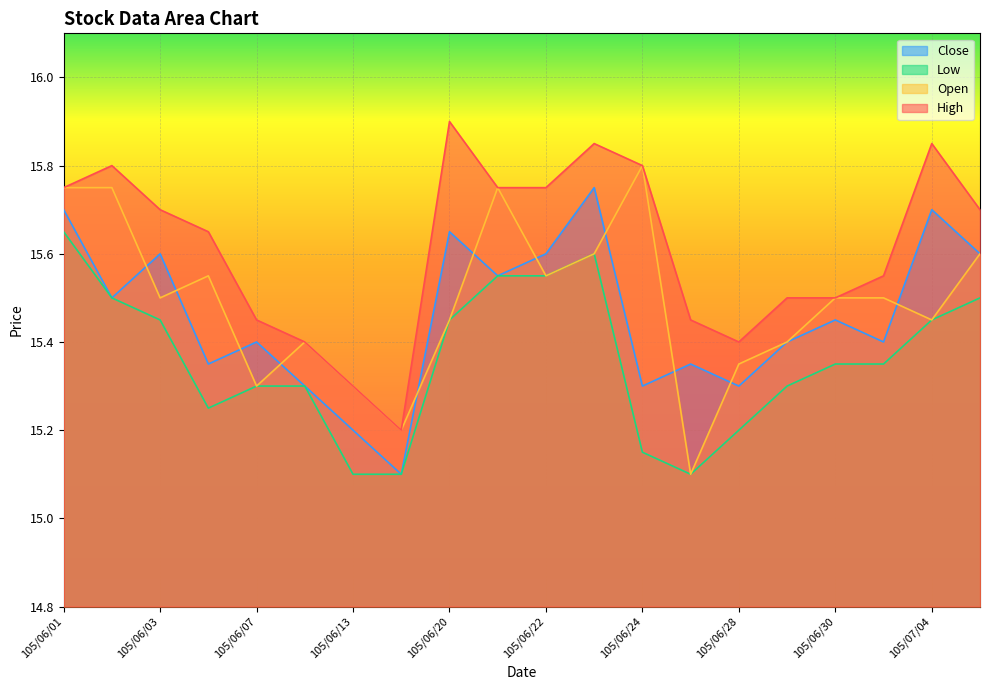

Reading left to right, what are all the values shown in this chart?

col_4: 15.8	15.8	15.7	15.7	15.4	15.4	15.3	15.2	15.9	15.8	15.8	15.8	15.8	15.4	15.4	15.5	15.5	15.6	15.8	15.7
col_3: 15.8	15.8	15.5	15.6	15.3	15.4	15.3	15.2	15.4	15.8	15.6	15.6	15.8	15.1	15.3	15.4	15.5	15.5	15.4	15.6
col_5: 15.7	15.5	15.4	15.2	15.3	15.3	15.1	15.1	15.4	15.6	15.6	15.6	15.2	15.1	15.2	15.3	15.3	15.3	15.4	15.5
col_6: 15.7	15.5	15.6	15.3	15.4	15.3	15.2	15.1	15.7	15.6	15.6	15.8	15.3	15.3	15.3	15.4	15.4	15.4	15.7	15.6